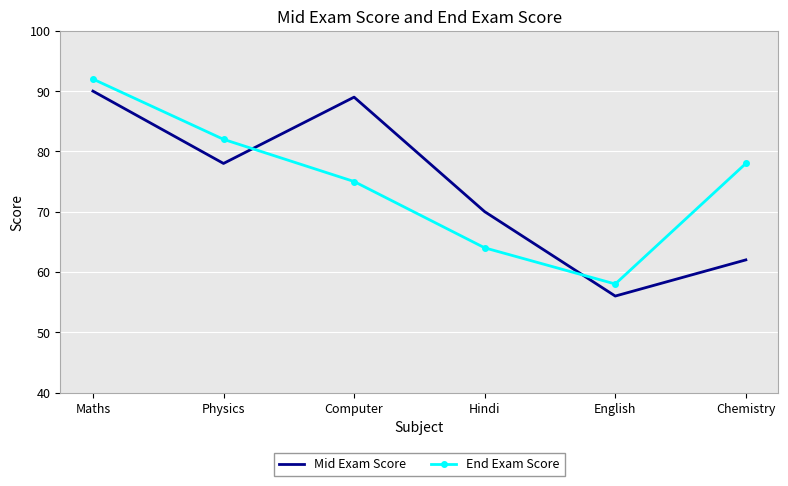

What is the difference between the highest and lowest values at English?

2